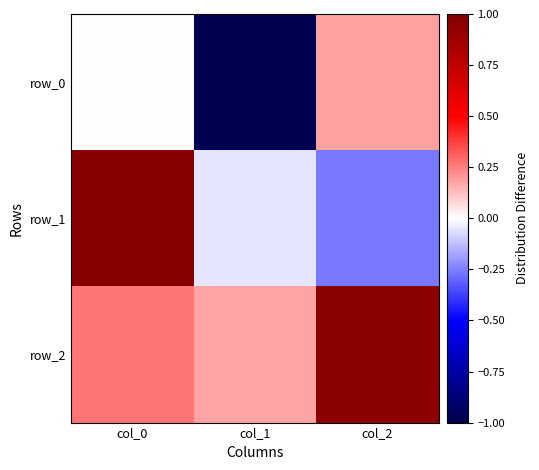

How many data points does each series have?

3